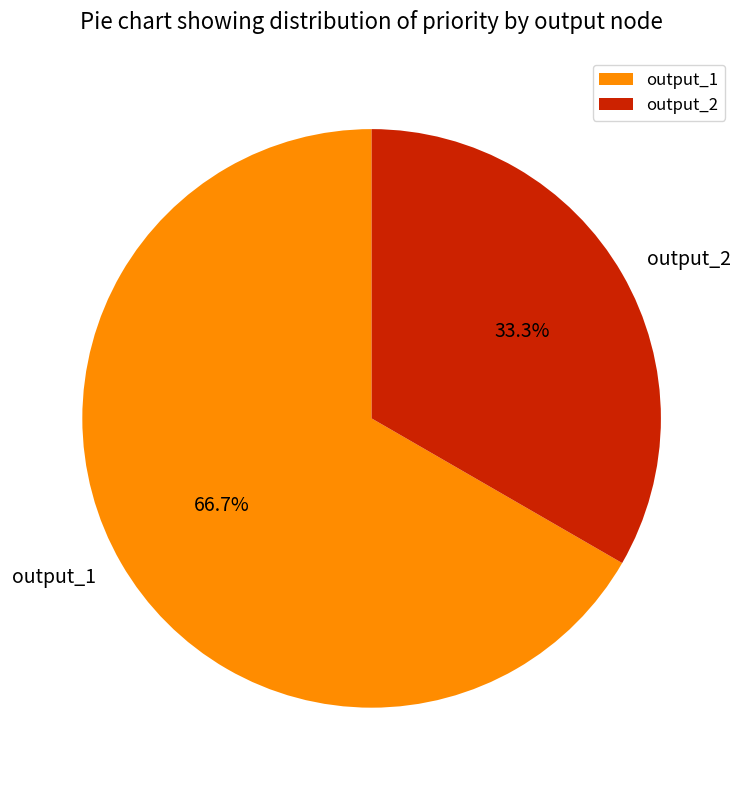

To the nearest percent, what is the difference between the output_1 and output_2 slice percentages?

33%